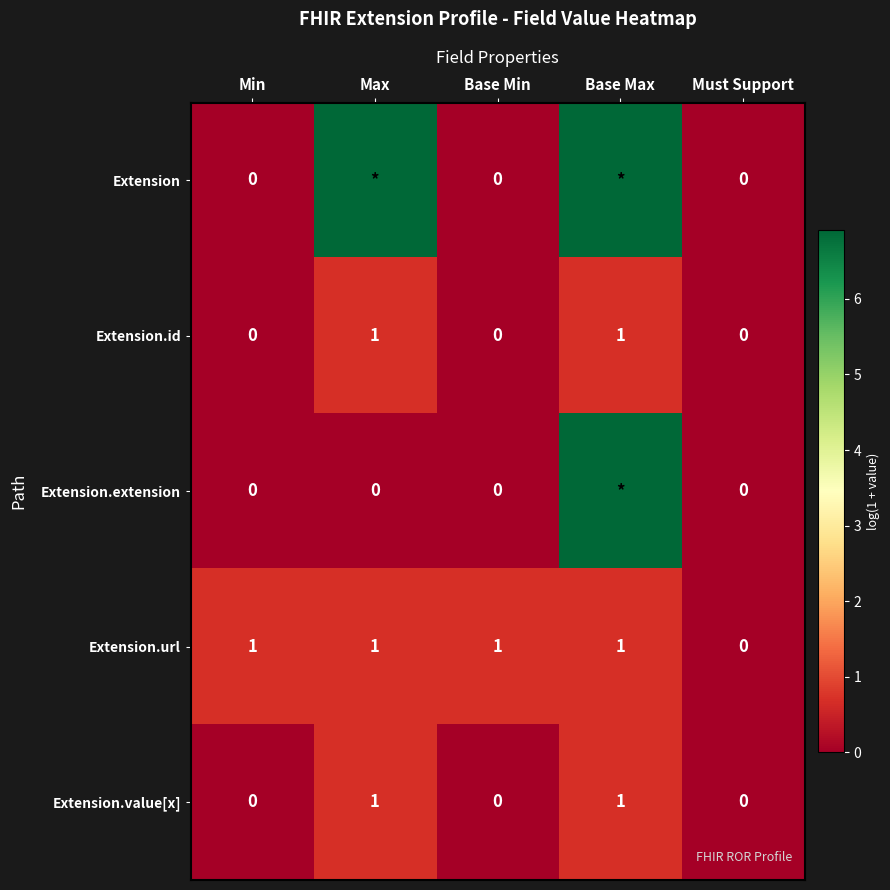

Which category has the lowest value in the Extension.url series?

Must Support